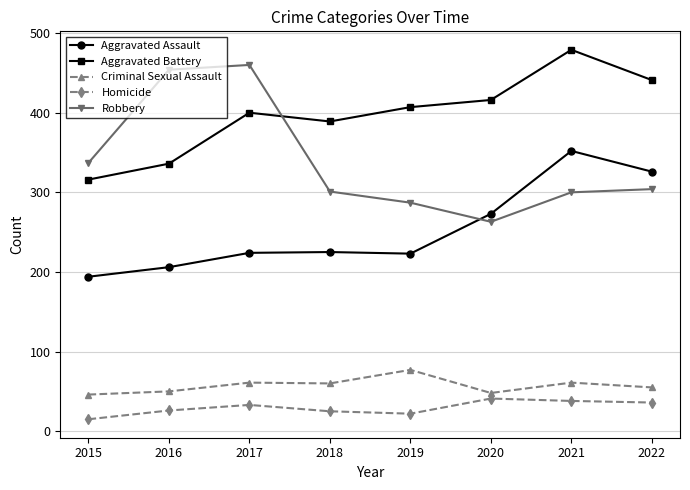

True or false: Aggravated Battery and Criminal Sexual Assault cross at least once.

False